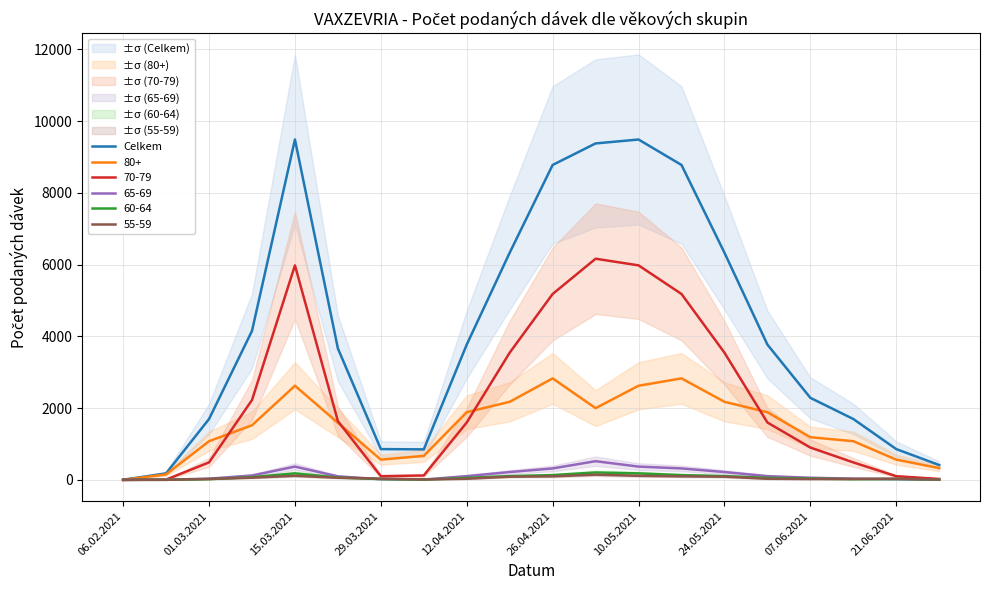

The value of Celkem at 26.04.2021 is 8779. True or false?

True